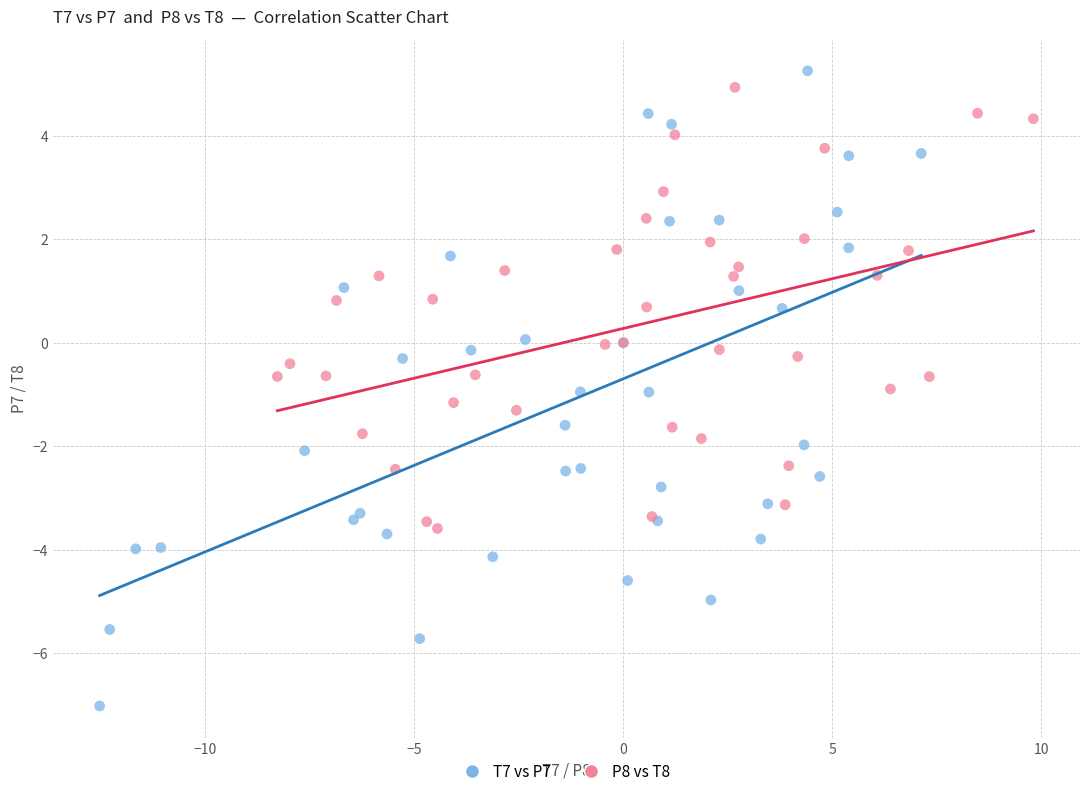

Which series reaches the minimum Y coordinate?

T7 vs P7